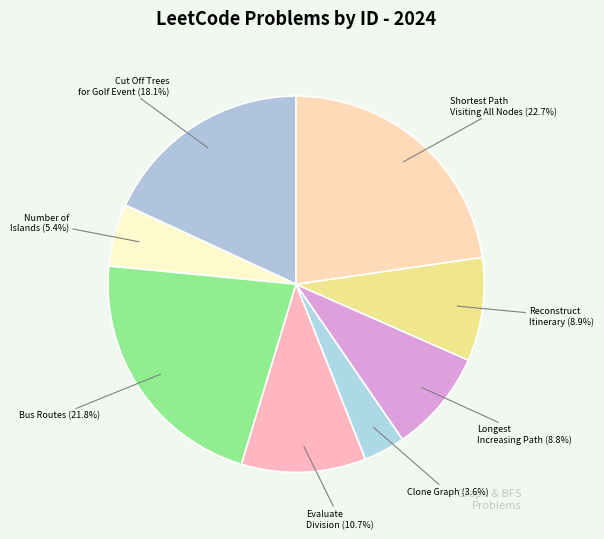

How many segments does this pie chart have?

8